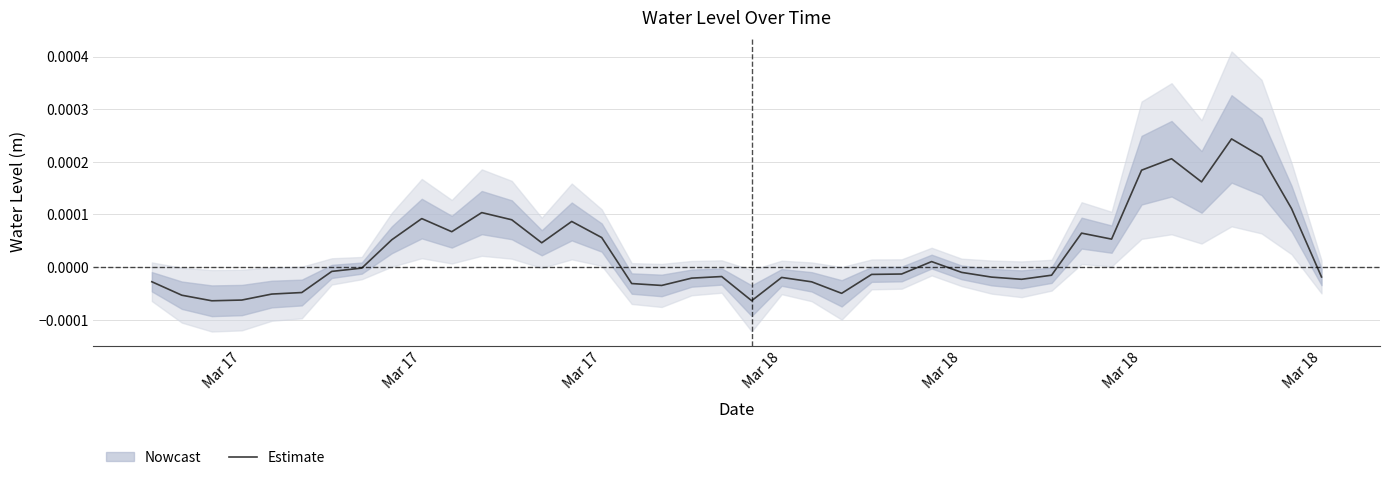

Does the chart display data point markers on the line(s)?

No